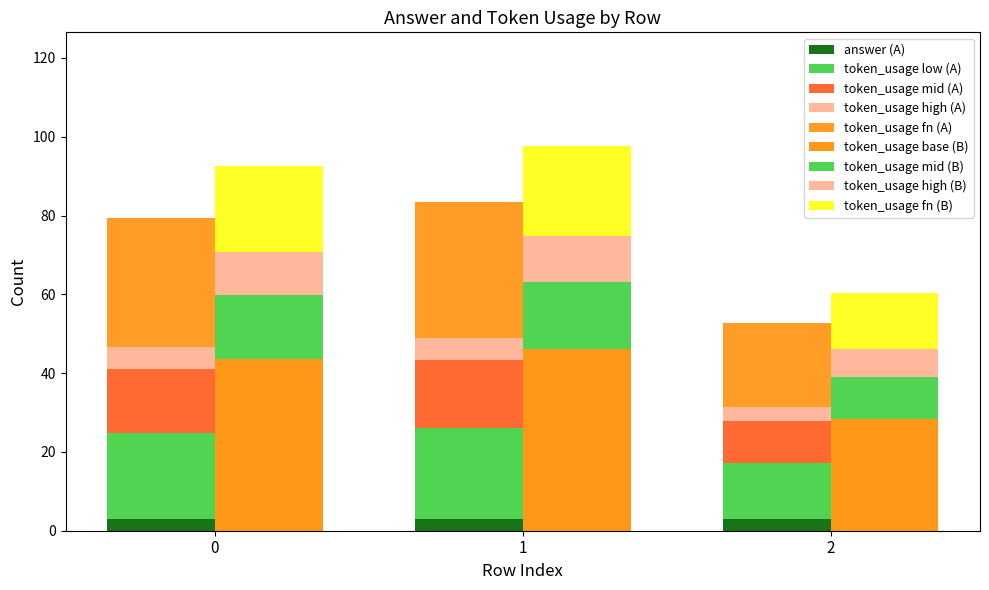

Rank the categories by value from lowest to highest.

2, 0, 1